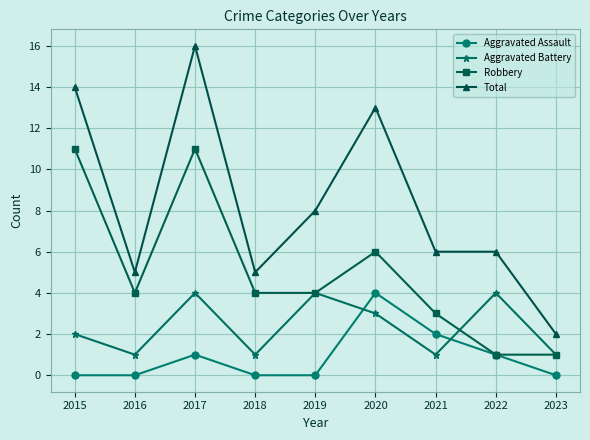

What is the total value across all series at 2015?

27